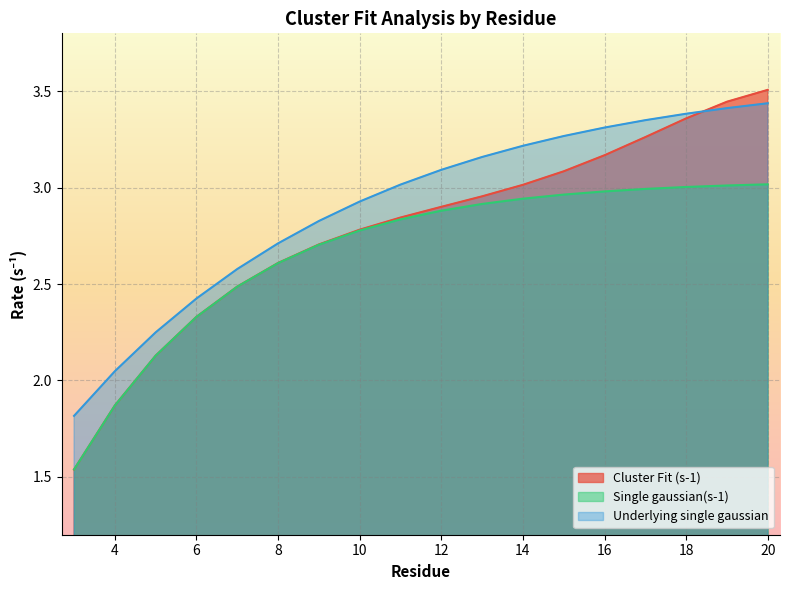

True or false: Single gaussian(s-1) and Cluster Fit (s-1) intersect in this chart.

False